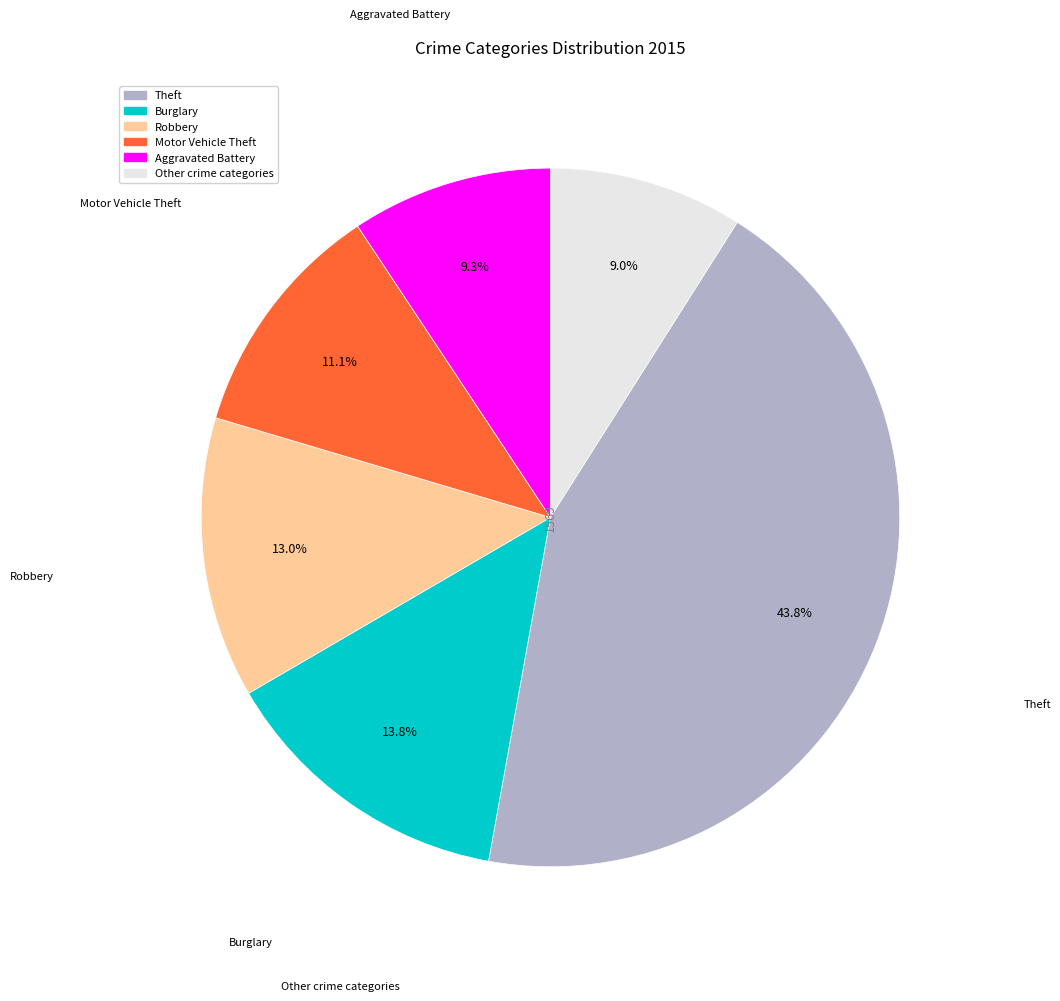

Is there a majority slice in this chart?

No